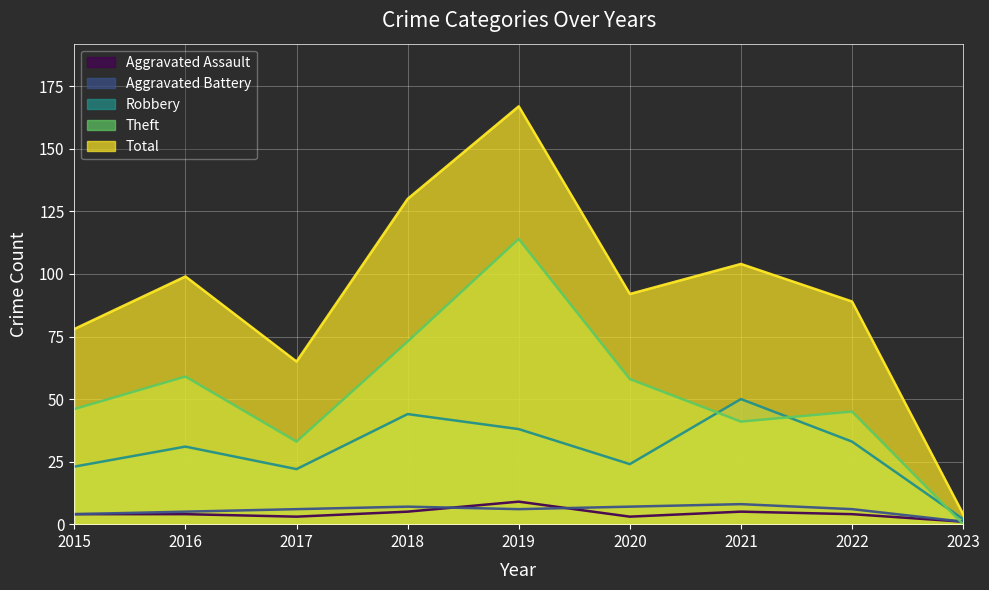

How many lines are shown in the chart?

5